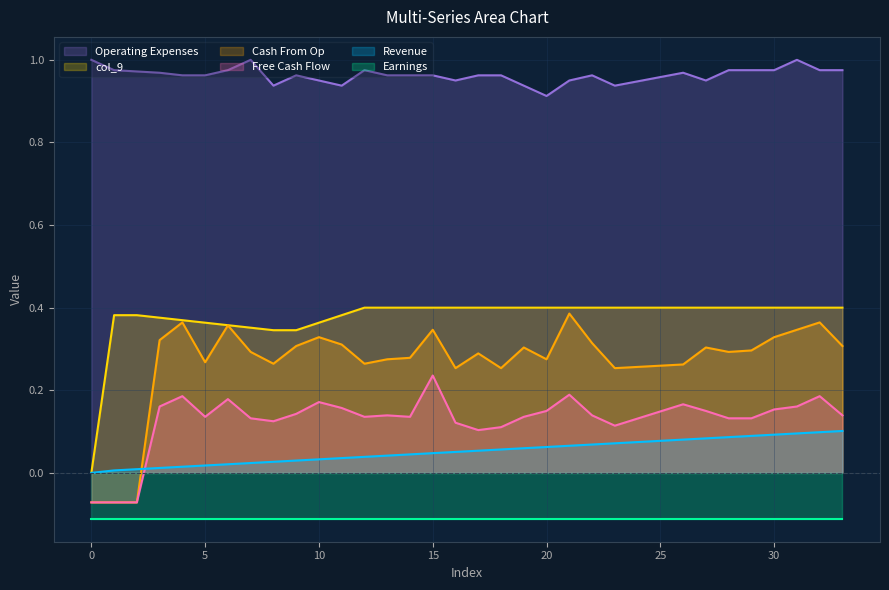

What is the label of the 17th point from the right?

17